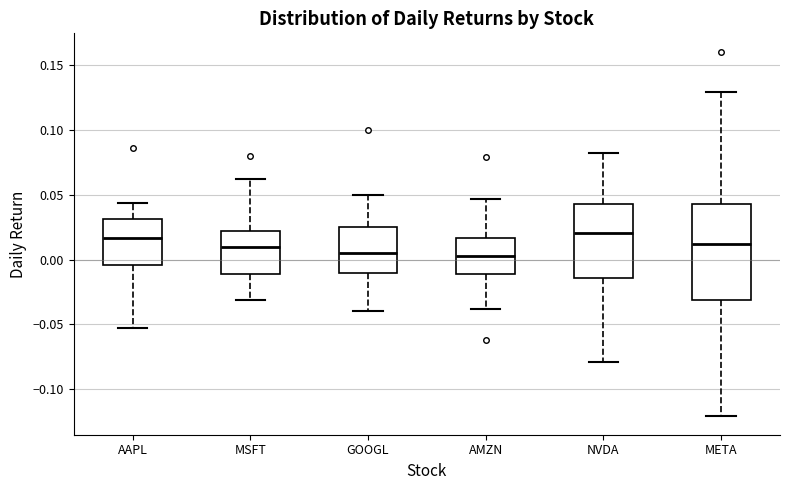

Comparing the boxes themselves (not the whiskers), which one is the tallest?

META